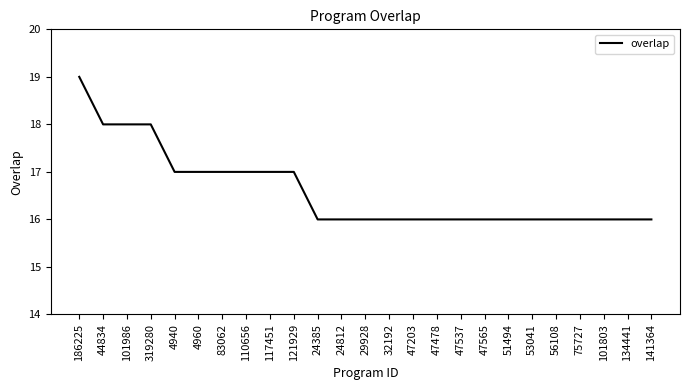

What is the difference between the maximum and minimum values?

3